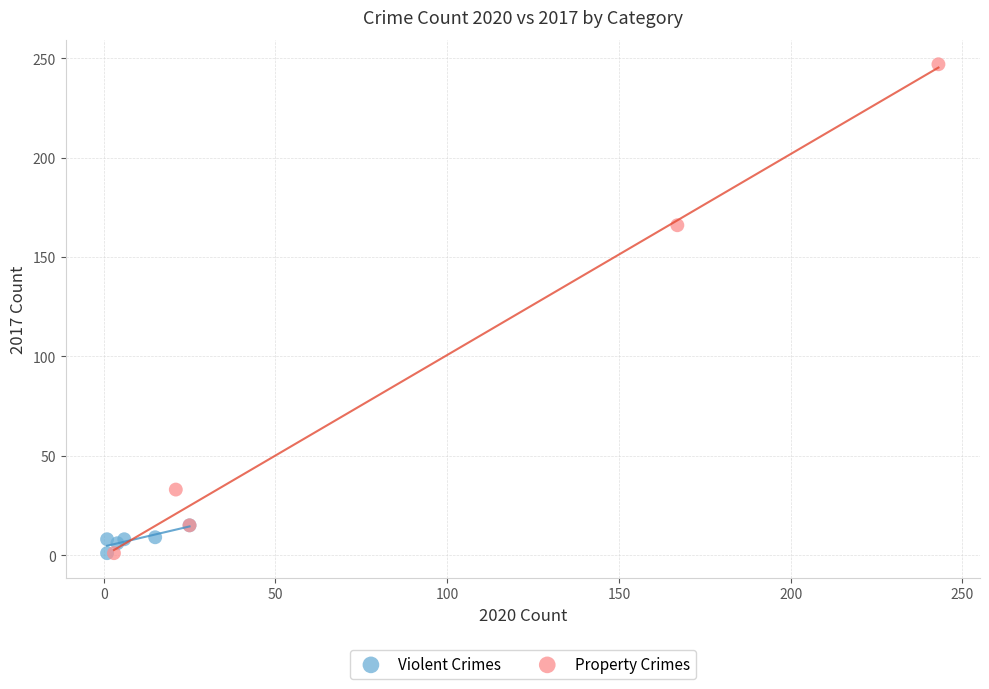

Which series reaches the maximum Y coordinate?

Property Crimes